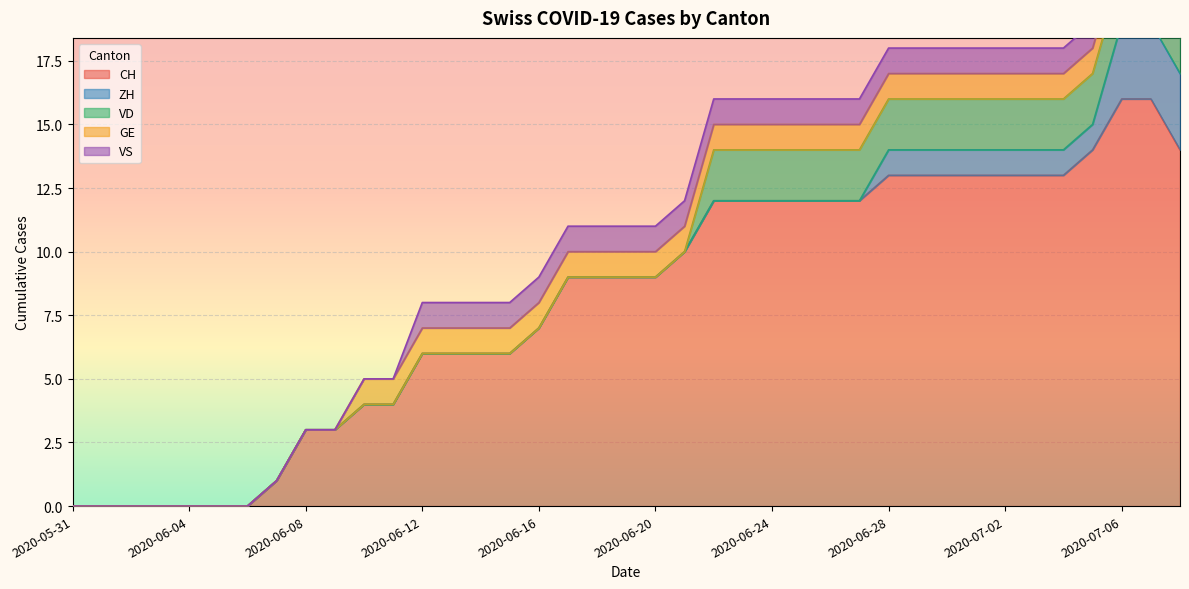

What are all the series names shown in the legend?

CH, ZH, VD, GE, VS